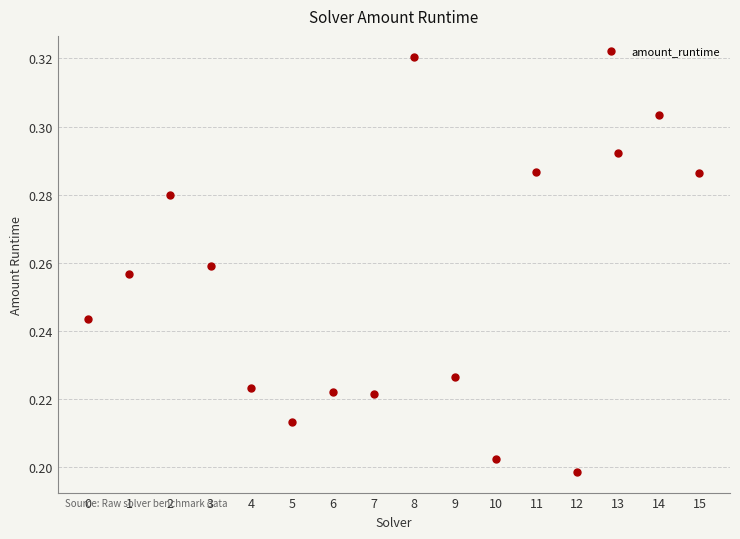

Count the number of points in this scatter plot.

16